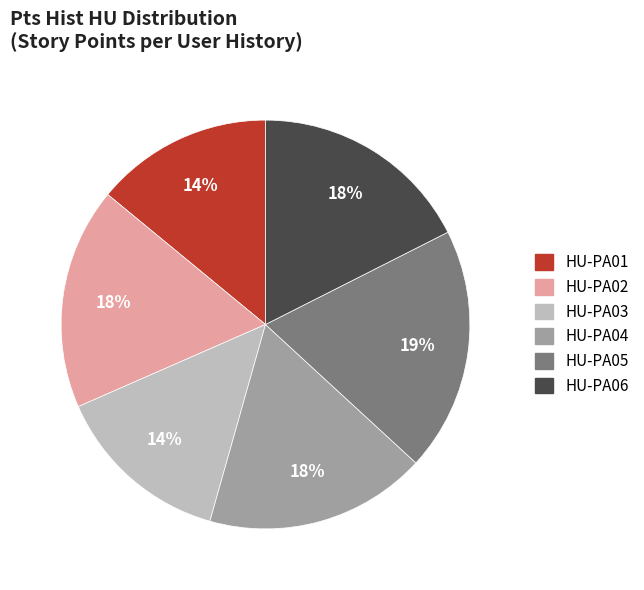

Is it true that HU-PA05 is 10% of the pie?

False